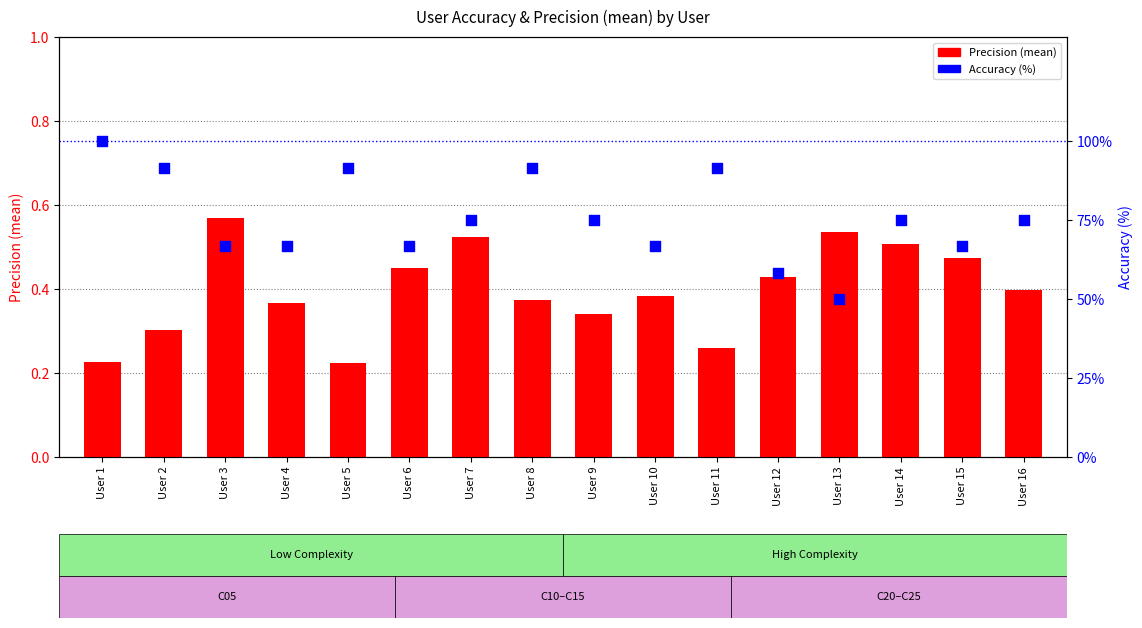

What are all the series names shown in the legend?

Precision (mean), Accuracy (%)